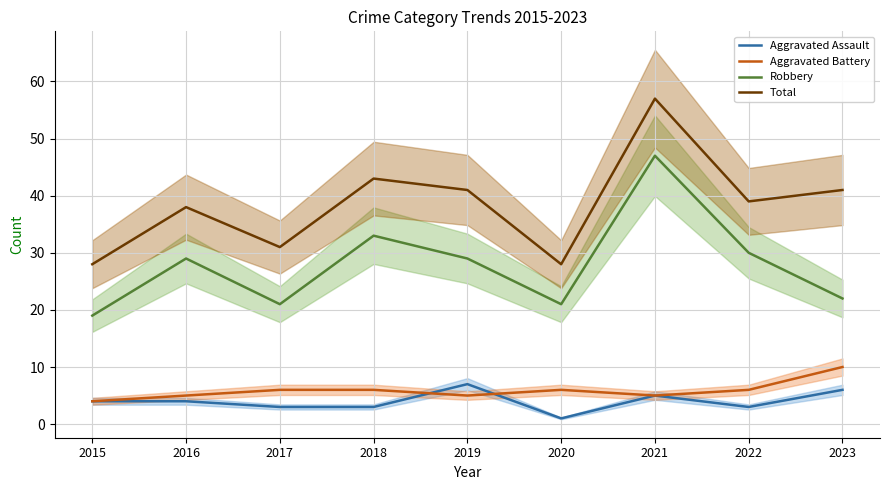

List the series in order of their peak value, lowest first.

Aggravated Assault, Aggravated Battery, Robbery, Total